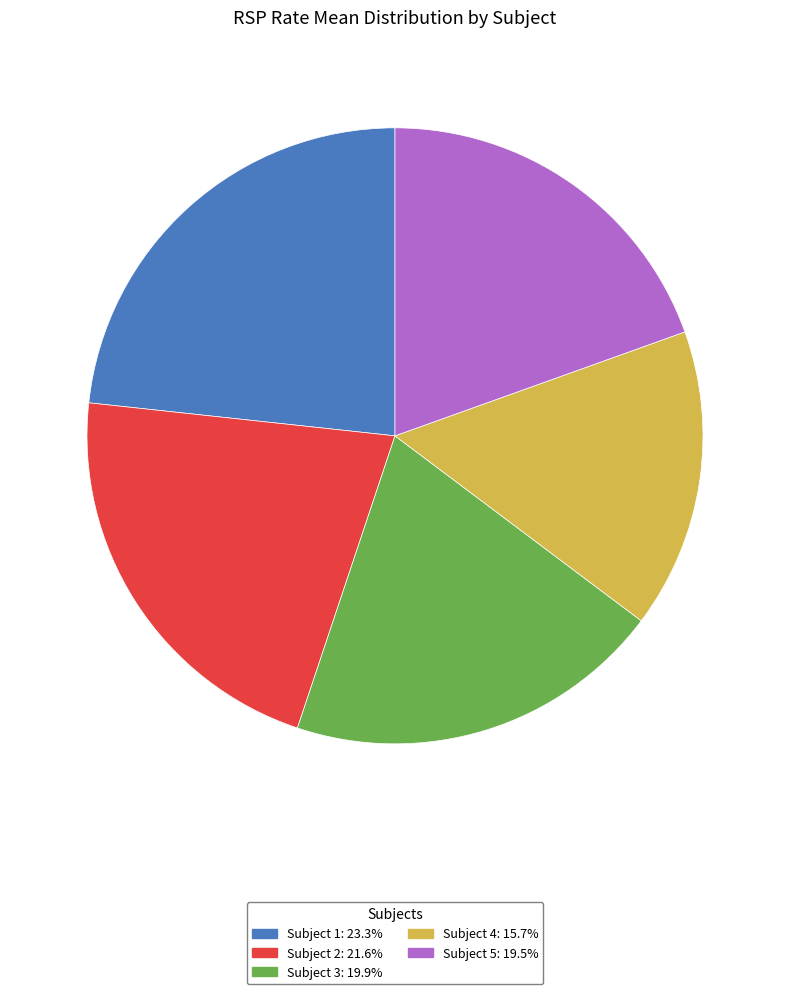

Does Subject 3: 19.9% account for over 50% of the chart?

No